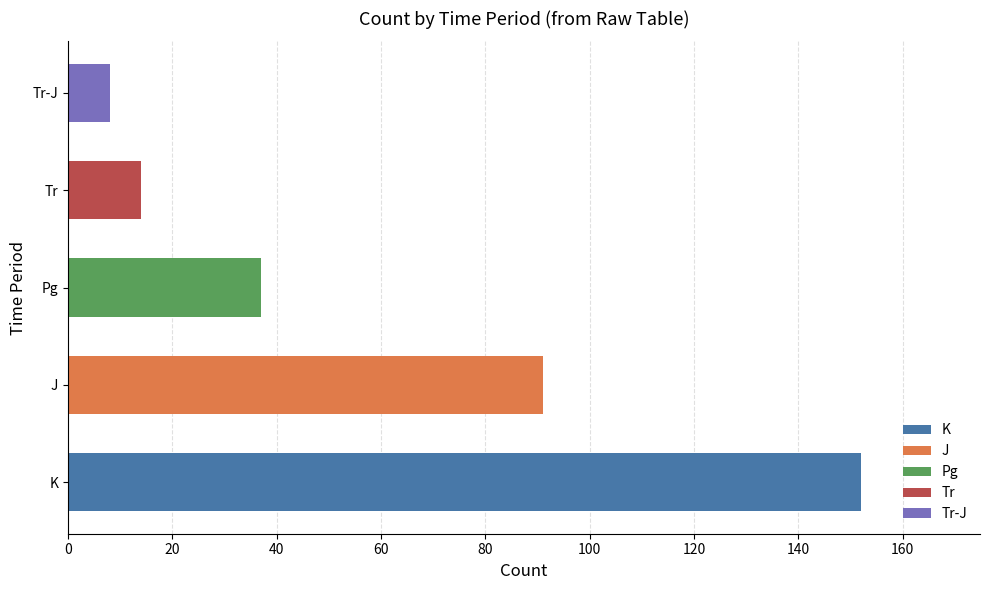

Rank the categories by value from highest to lowest.

K, J, Pg, Tr, Tr-J